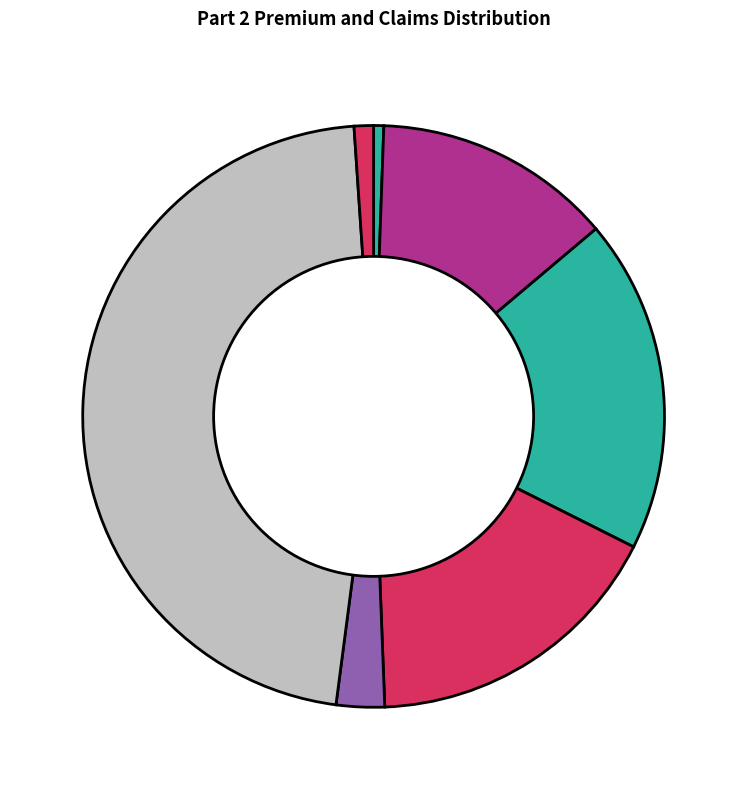

How many segments does this pie chart have?

7